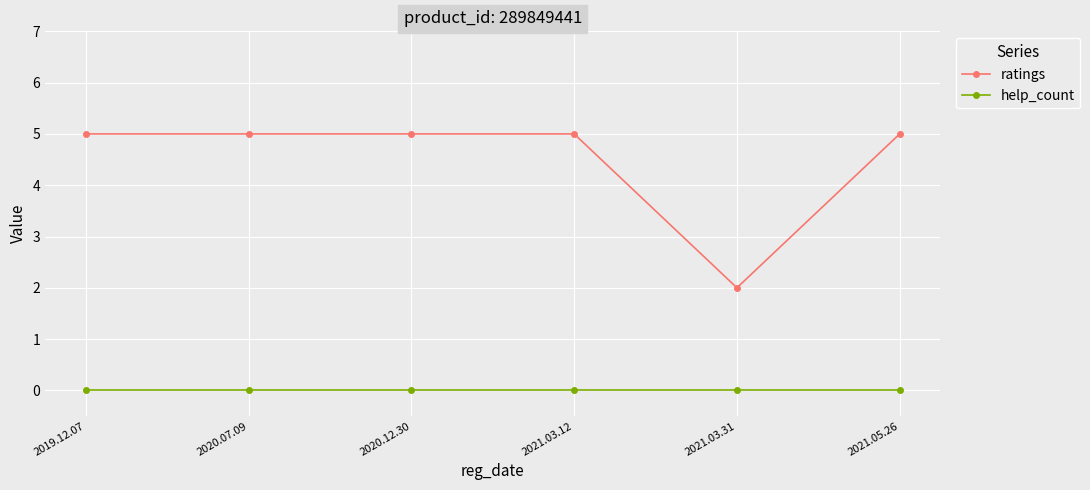

True or false: help_count and ratings intersect in this chart.

False